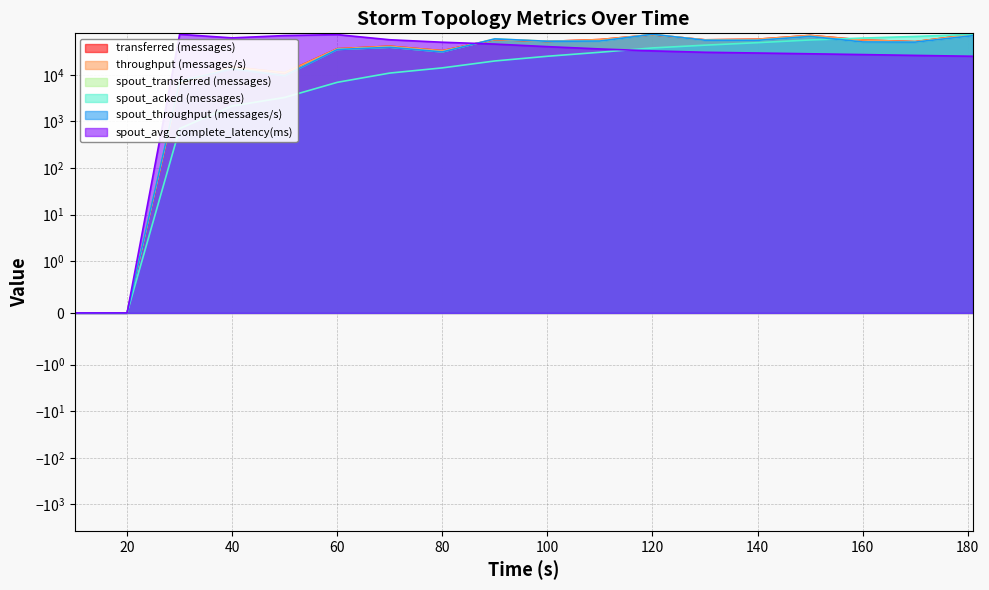

Reading left to right, what are all the values shown in this chart?

transferred (messages): 10=0.0	20=0.0	30=6482.4	40=14855.6	50=11053.4	60=36193.6	70=41013.9	80=32890.0	90=57012.2	100=52004.9	110=56970.6	120=72220.9	130=56222.6	140=57988.7	150=69852.4	160=55724.0	170=51319.3	181=73800.0
throughput (messages/s): 10=0.0	20=0.0	30=6459.1	40=14480.8	50=11032.5	60=36139.5	70=40879.6	80=32816.2	90=56871.0	100=52016.3	110=56964.8	120=72279.0	130=56214.7	140=57985.7	150=69893.3	160=55735.5	170=51287.0	181=73800.0
spout_transferred (messages): 10=0.0	20=0.0	30=7262.2	40=13739.4	50=9617.6	60=34937.2	70=39059.0	80=31011.7	90=59079.3	100=52405.9	110=52994.7	120=73800.0	130=55153.7	140=54957.4	150=66537.8	160=50639.4	170=50246.8	181=69089.4
spout_acked (messages): 10=0.0	20=0.0	30=700.0	40=2140.0	50=3260.0	60=6880.0	70=10880.0	80=14060.0	90=19780.0	100=24960.0	110=30420.0	120=37660.0	130=43180.0	140=48860.0	150=55840.0	160=61320.0	170=66420.0	181=73800.0
spout_throughput (messages/s): 10=0.0	20=0.0	30=7183.2	40=13382.4	50=9544.8	60=34833.6	70=38868.0	80=30897.6	90=58843.2	100=52348.8	110=52939.2	120=73800.0	130=55104.0	140=54907.2	150=66518.4	160=50577.6	170=50184.0	181=69076.8
spout_avg_complete_latency(ms): 10=0.0	20=0.0	30=73800.0	40=61861.8	50=69458.8	60=72714.7	70=56435.3	80=49923.5	90=45582.4	100=40155.9	110=35814.7	120=32558.8	130=30388.2	140=29302.9	150=28217.6	160=27132.4	170=26047.1	181=24961.8